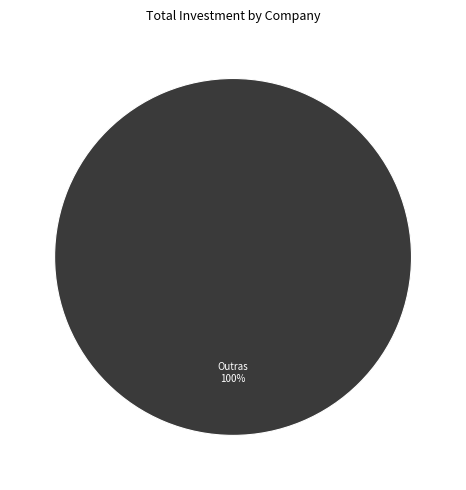

How many segments does this pie chart have?

1